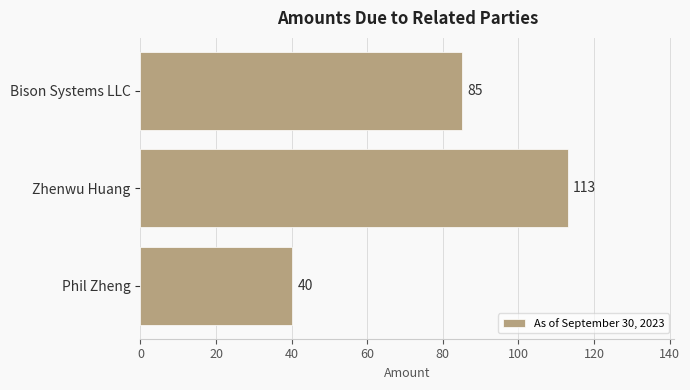

At which label is the value closest to 76?

Bison Systems LLC